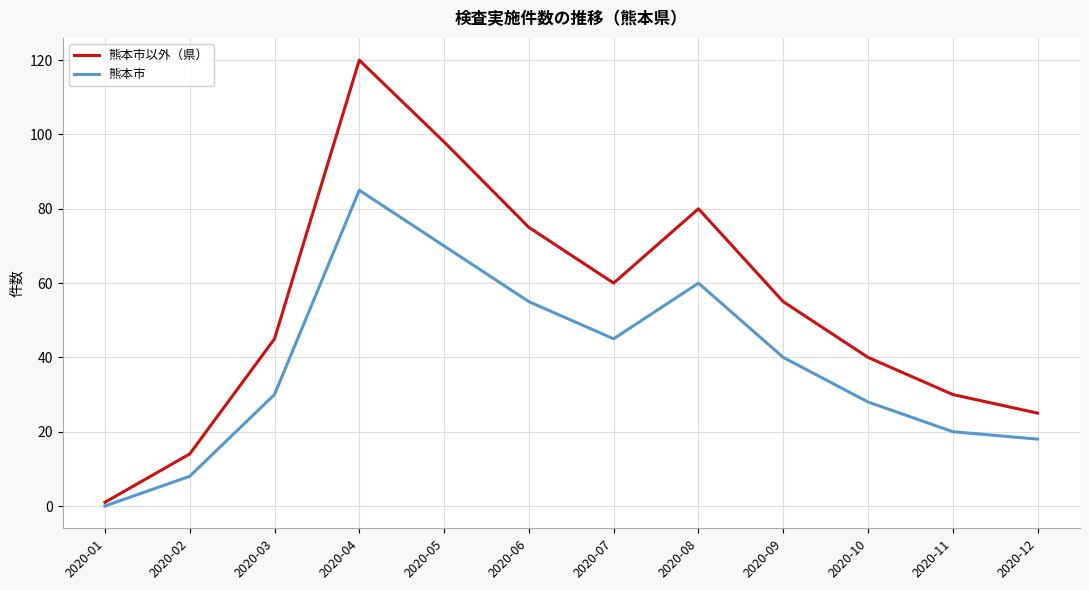

At which label does 熊本市以外（県） reach its peak?

2020-04